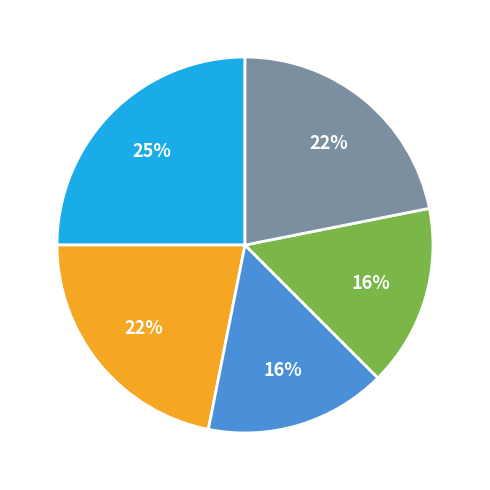

Does any single category account for the majority?

No